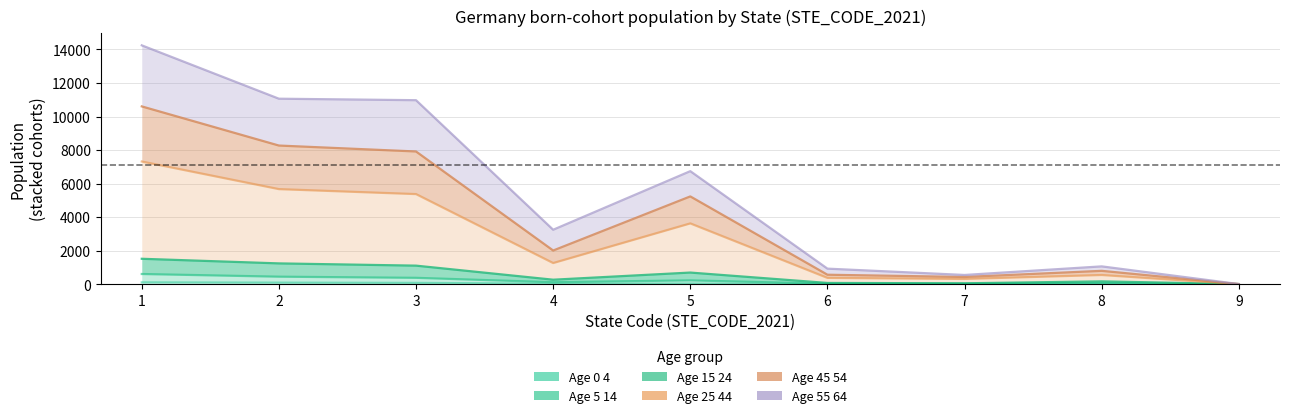

What is the total value across all series at 7?

1348